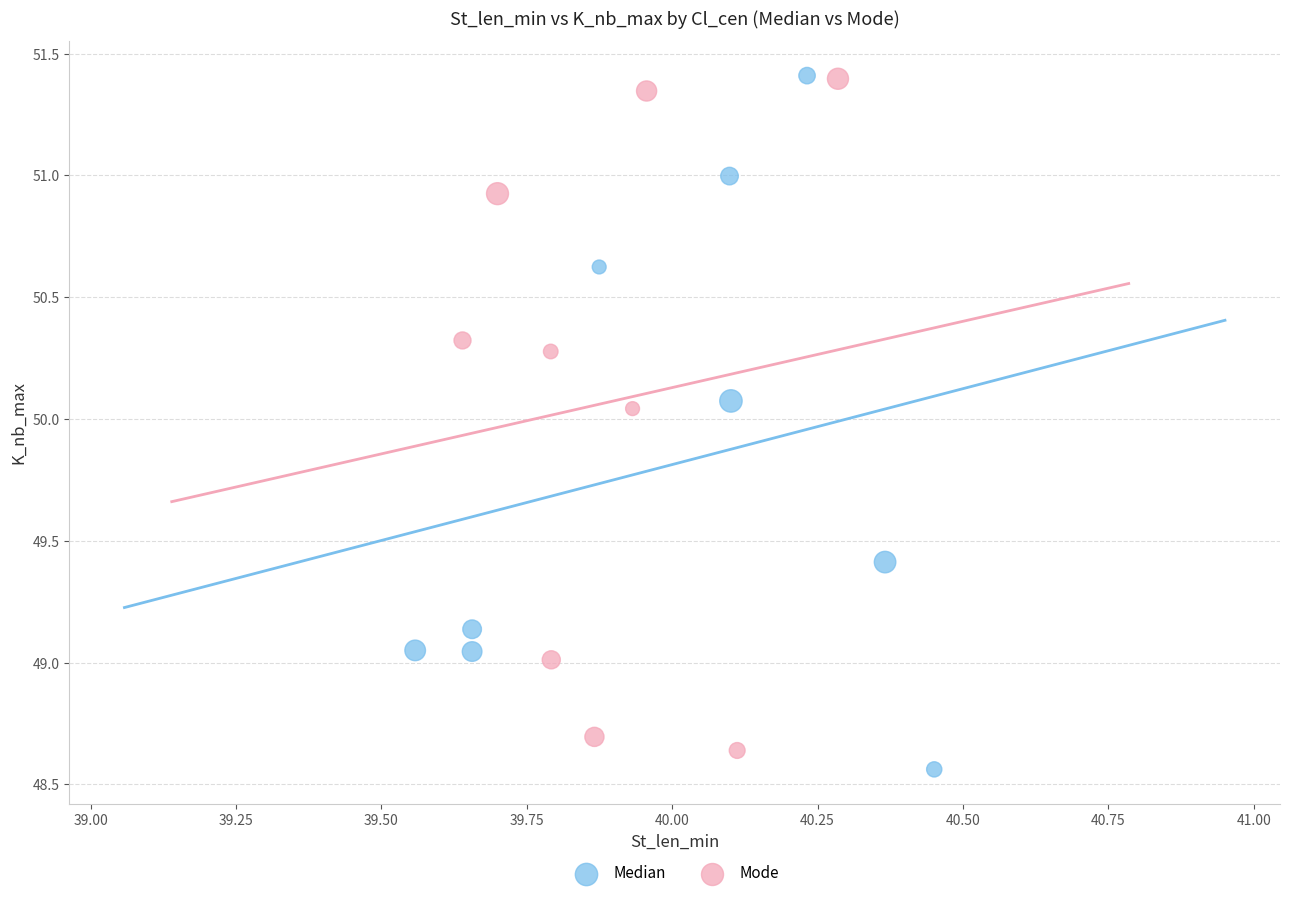

Which series has the widest spread of Y values?

Median